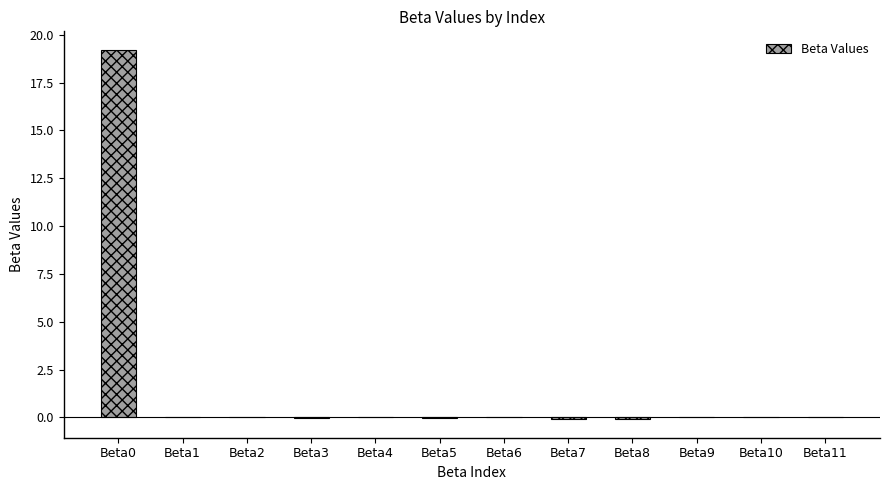

What is the greatest value displayed?

19.2